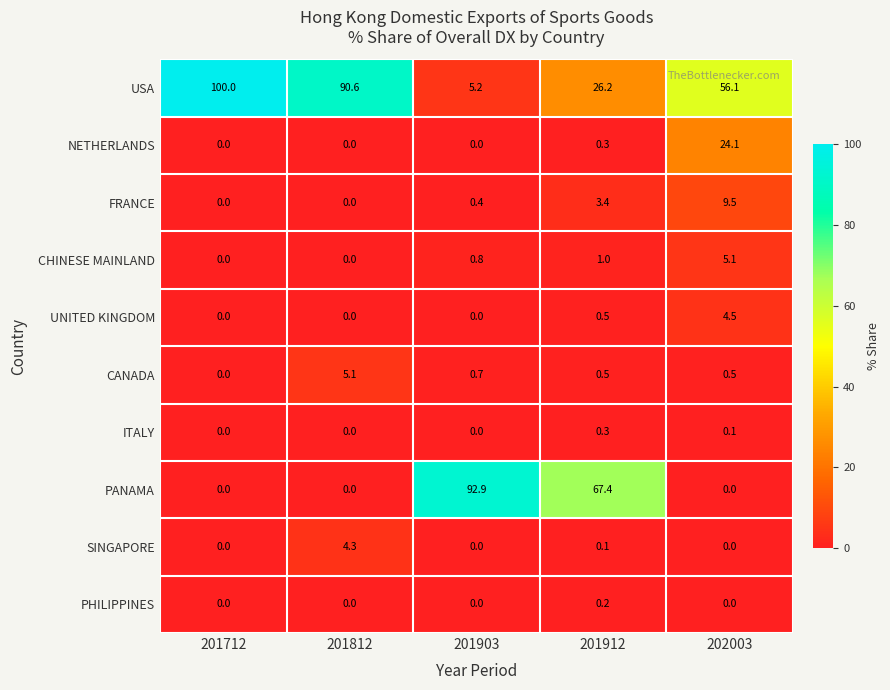

What is the sum of the PANAMA values at 201903 and 202003?

92.9